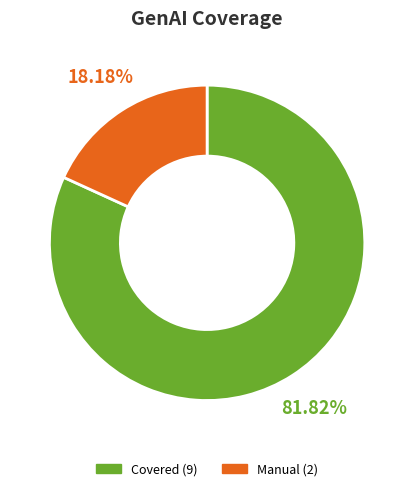

Is there a majority slice in this chart?

Yes